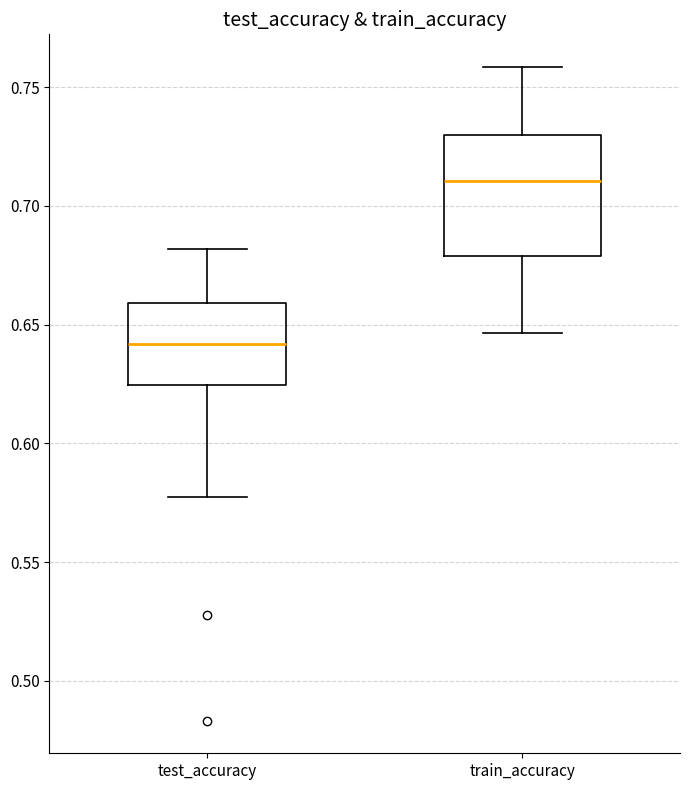

Where is the lower edge of the box for test_accuracy on the y-axis? The values are not printed on the chart, so give them approximately, as read against the axis.

0.625